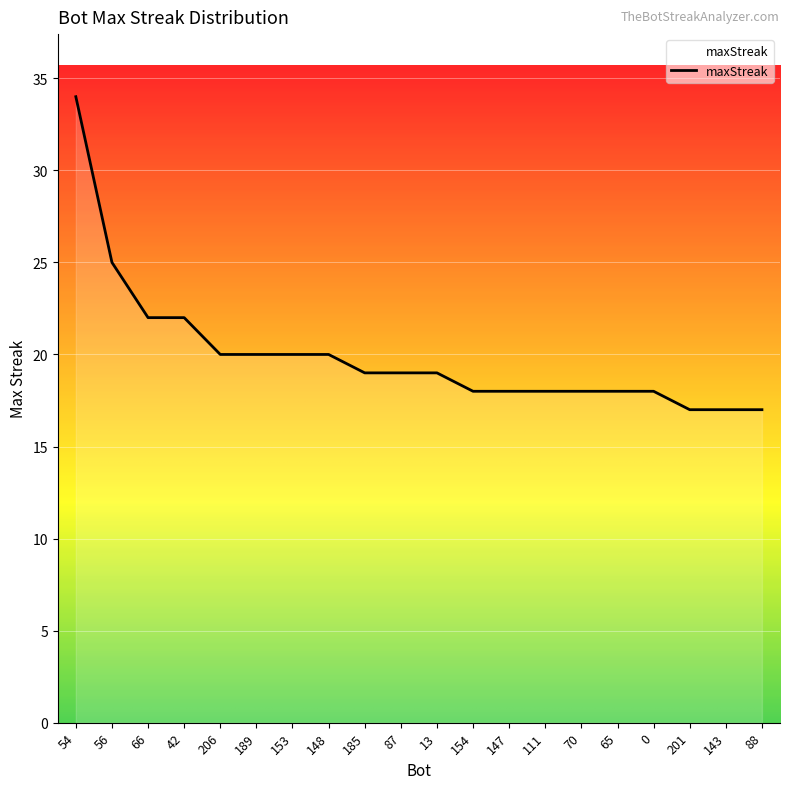

Reading left to right, what are all the values shown in this chart?

54=34	56=25	66=22	42=22	206=20	189=20	153=20	148=20	185=19	87=19	13=19	154=18	147=18	111=18	70=18	65=18	0=18	201=17	143=17	88=17